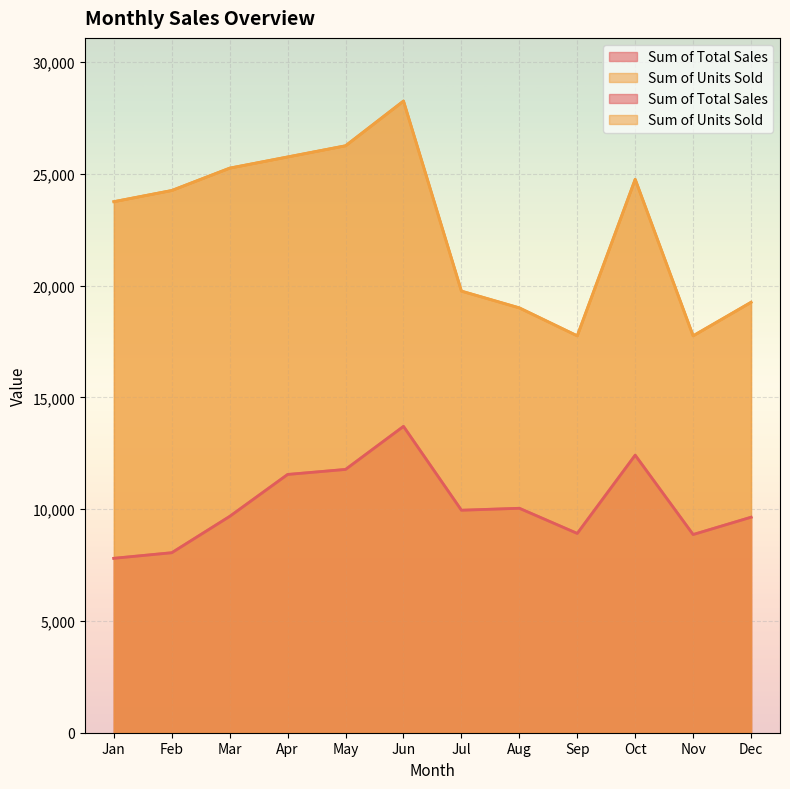

Reading left to right, transcribe all the data shown in this chart.

Sum of Total Sales: Jan=7800.0	Feb=8050.0	Mar=9675.0	Apr=11550.0	May=11775.0	Jun=13700.0	Jul=9950.0	Aug=10037.5	Sep=8912.5	Oct=12412.5	Nov=8862.5	Dec=9637.5
Sum of Units Sold: Jan=23750.0	Feb=24250.0	Mar=25250.0	Apr=25750.0	May=26250.0	Jun=28250.0	Jul=19750.0	Aug=19000.0	Sep=17750.0	Oct=24750.0	Nov=17750.0	Dec=19250.0